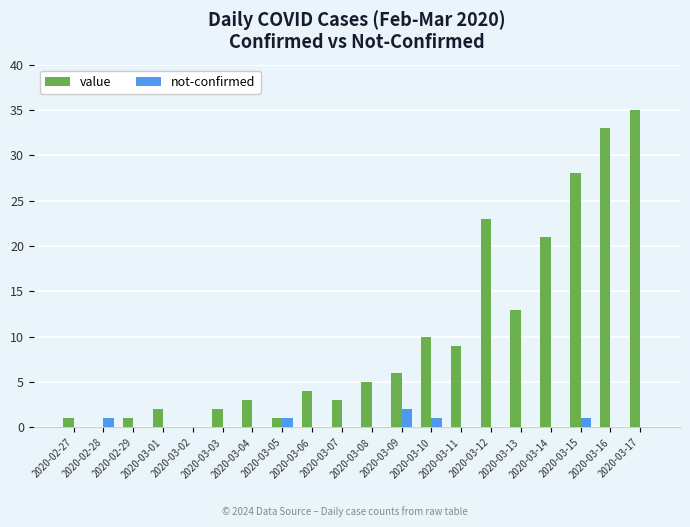

At which category is the sum across all series the highest?

2020-03-17